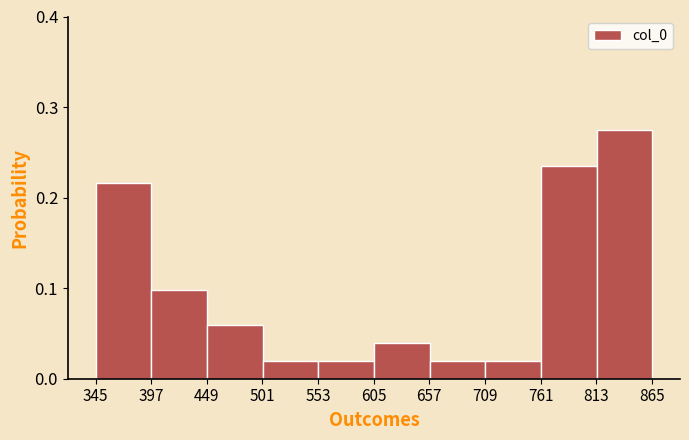

Over which range of the x-axis is the bar tallest?

810 to 870